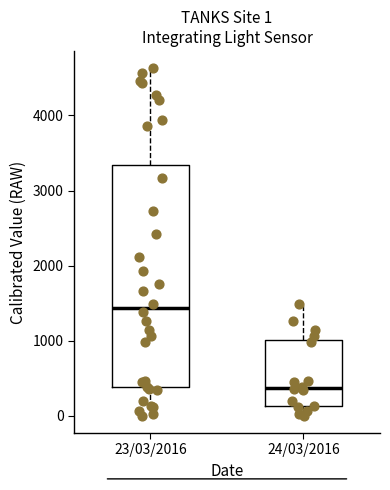

Which box is the tallest, from its lower edge to its upper edge?

23/03/2016